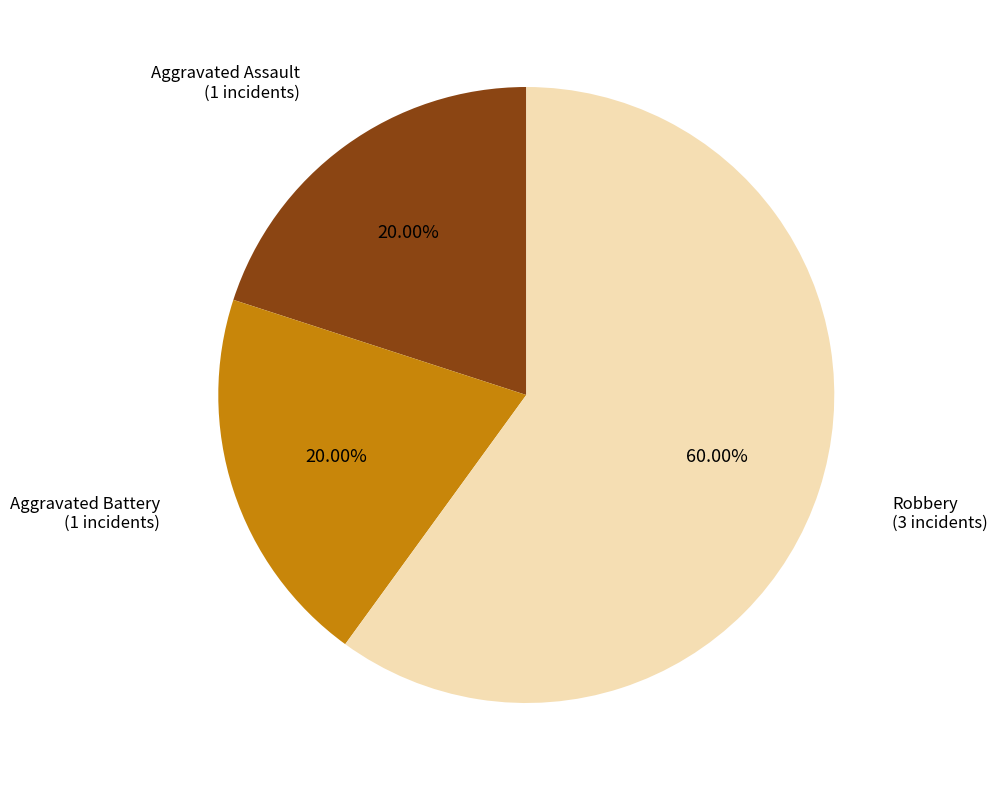

What portion of the pie excludes Robbery?

40.0%